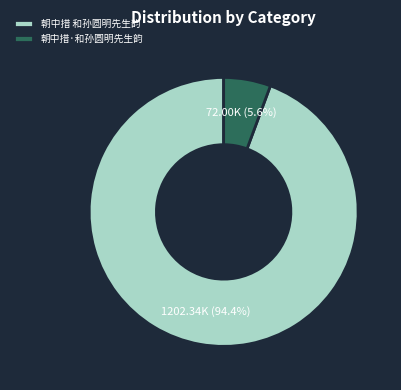

Is there any slice that represents more than half of the pie?

Yes